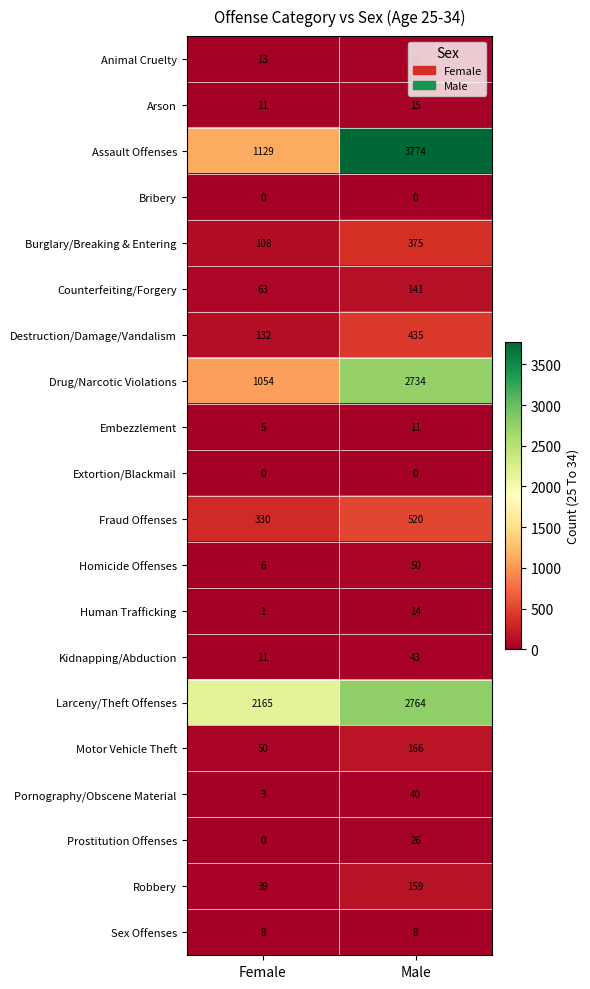

Which series changed the most between Female and Male?

Assault Offenses